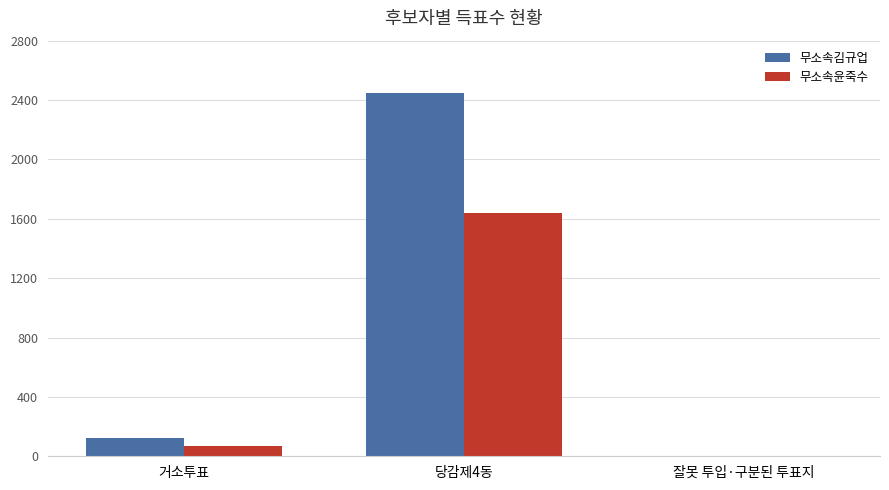

At which category is the sum across all series the highest?

당감제4동